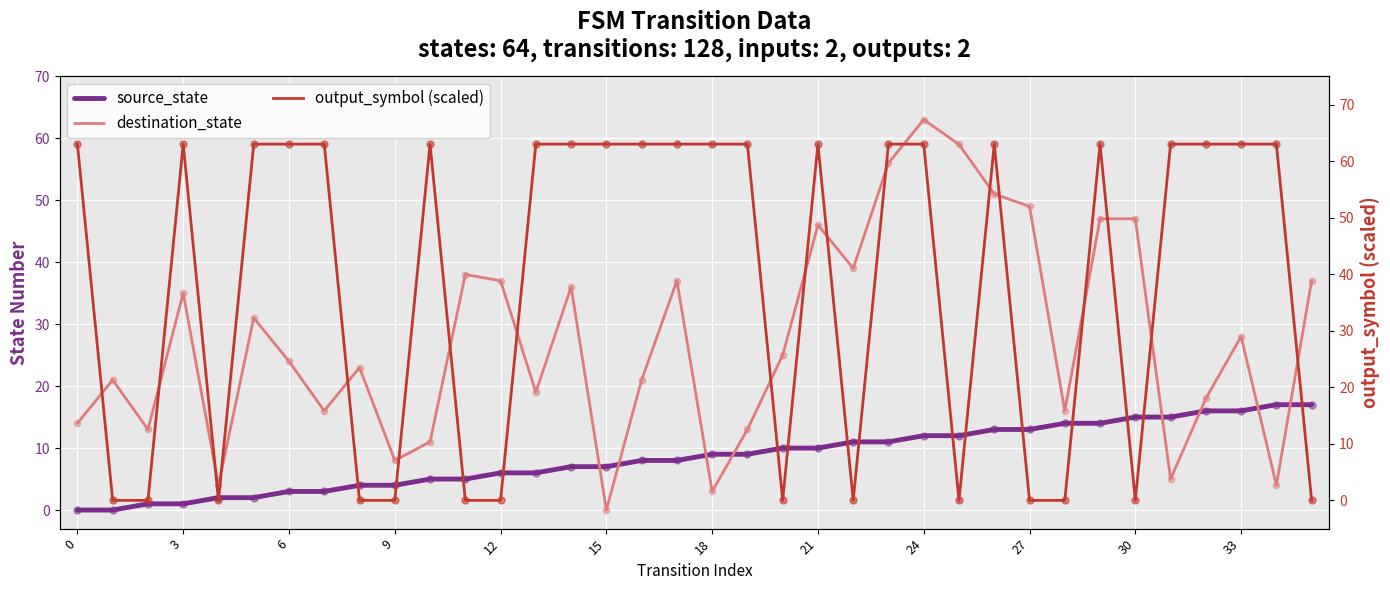

Which series has the widest spread of Y values?

destination_state